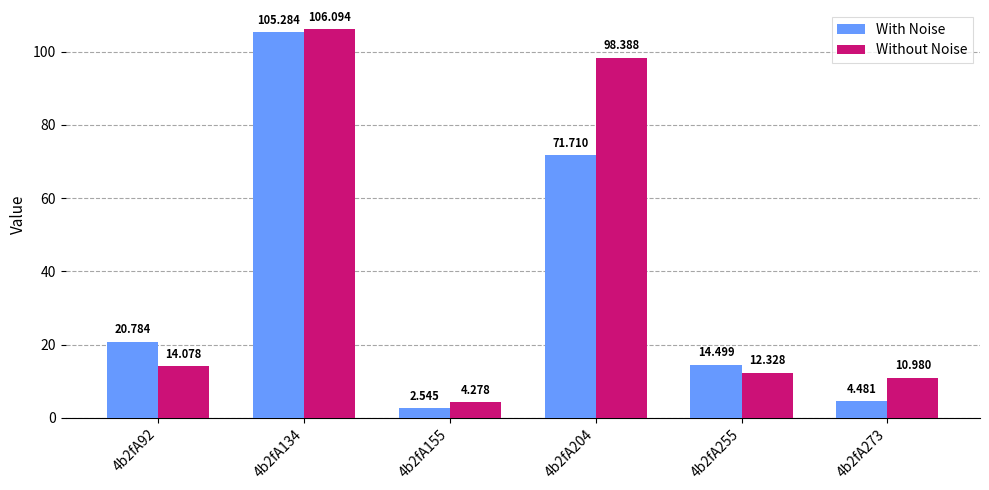

List the series in order of their peak value, highest first.

Without Noise, With Noise